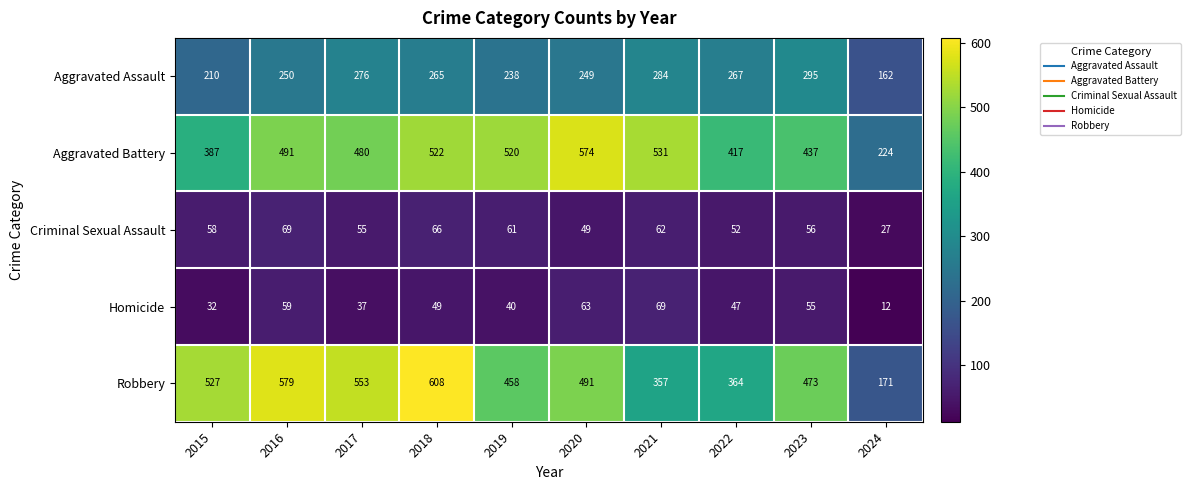

Which series has the largest total across all categories?

Aggravated Battery